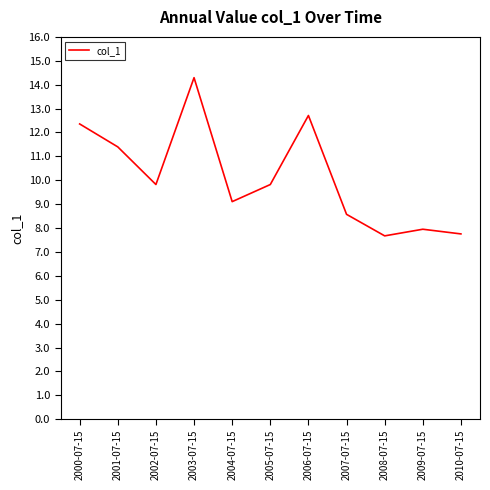

What is the difference between the values at 2010-07-15 and 2002-07-15?

2.1